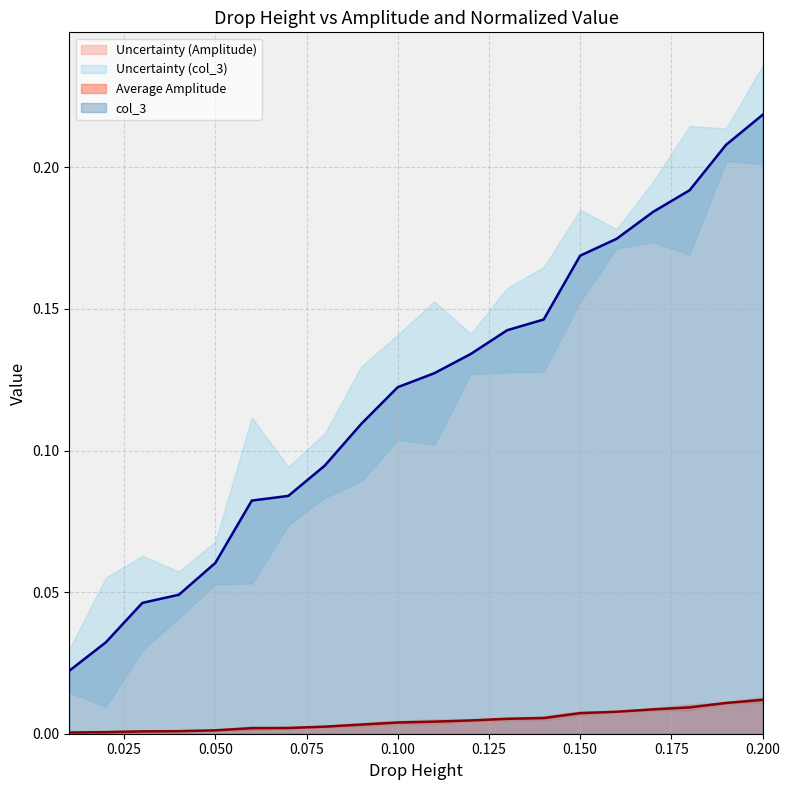

Which series has the largest range (max minus min)?

col_3